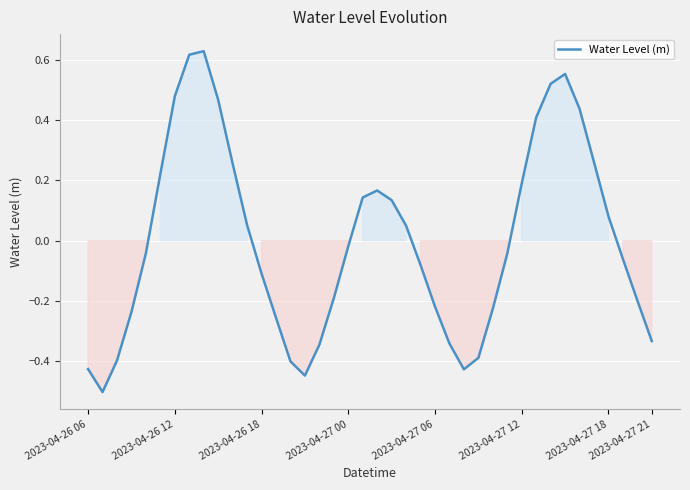

How many lines are shown in the chart?

1